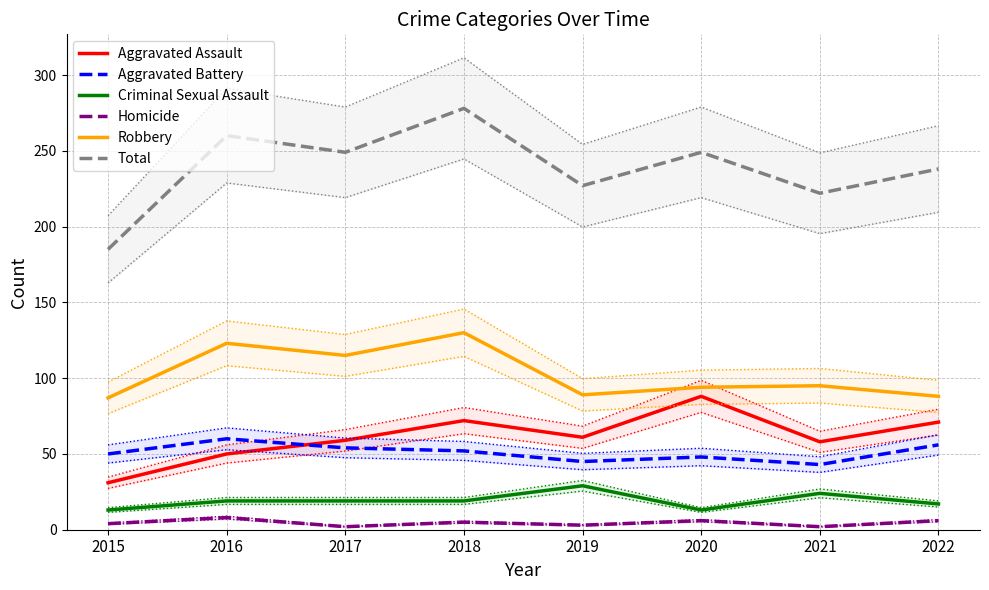

The Total series shows 222 at 2021. True or false?

True